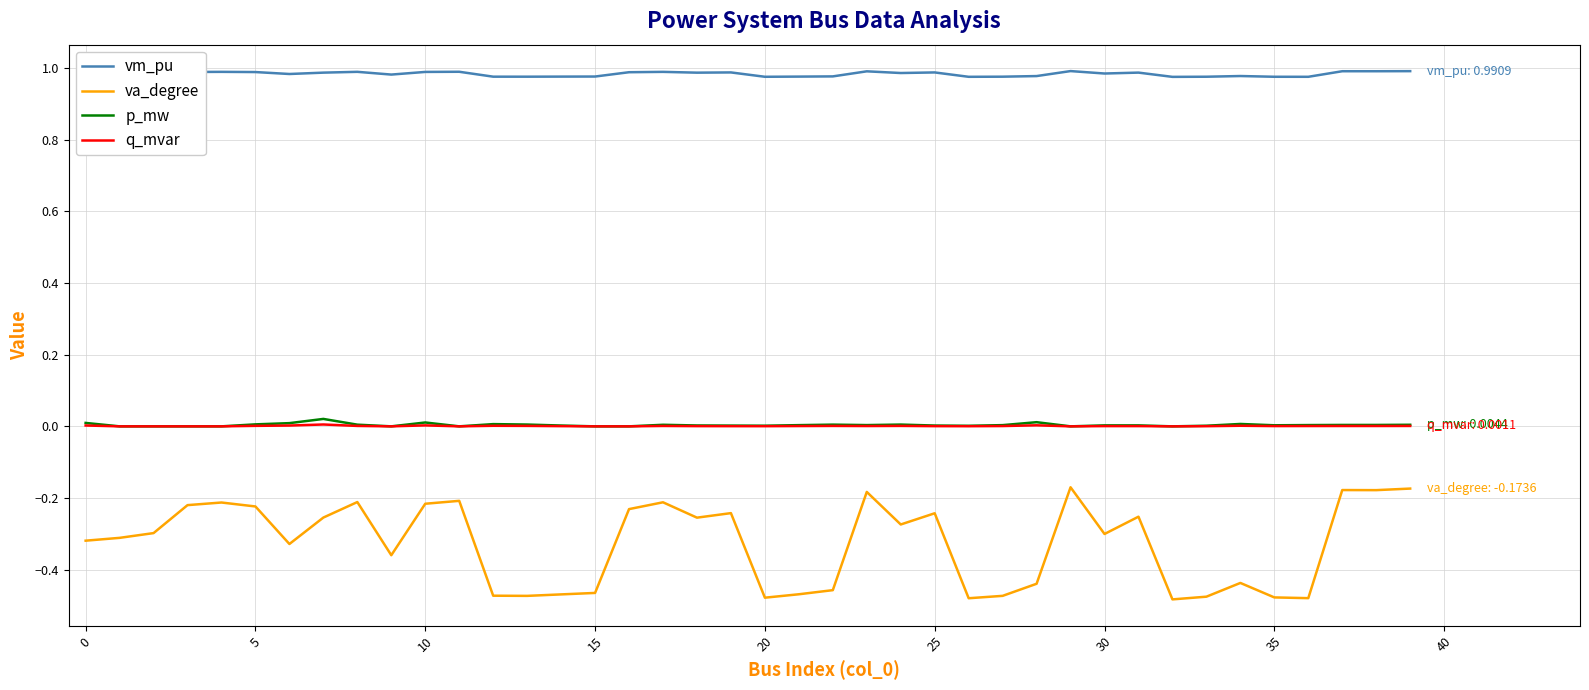

How many lines are shown in the chart?

4